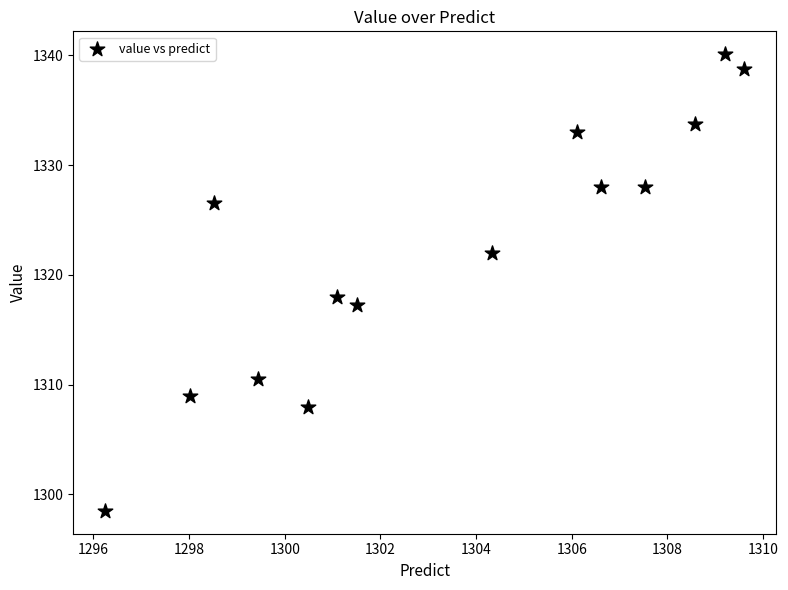

What is the range of Y values (max minus min)?

41.6